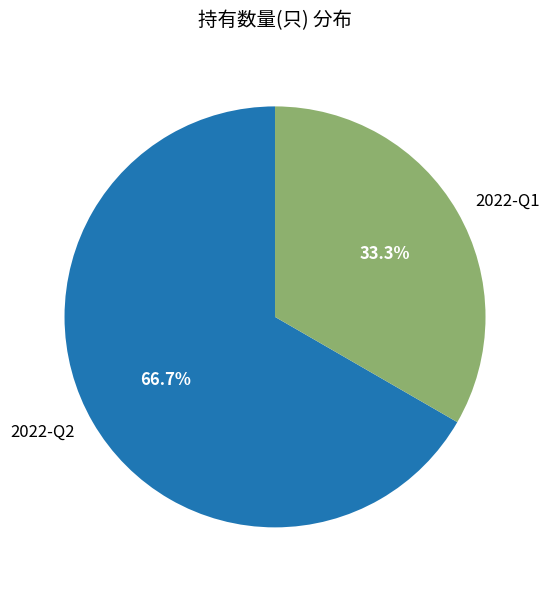

Which category has the biggest portion of the pie?

2022-Q2